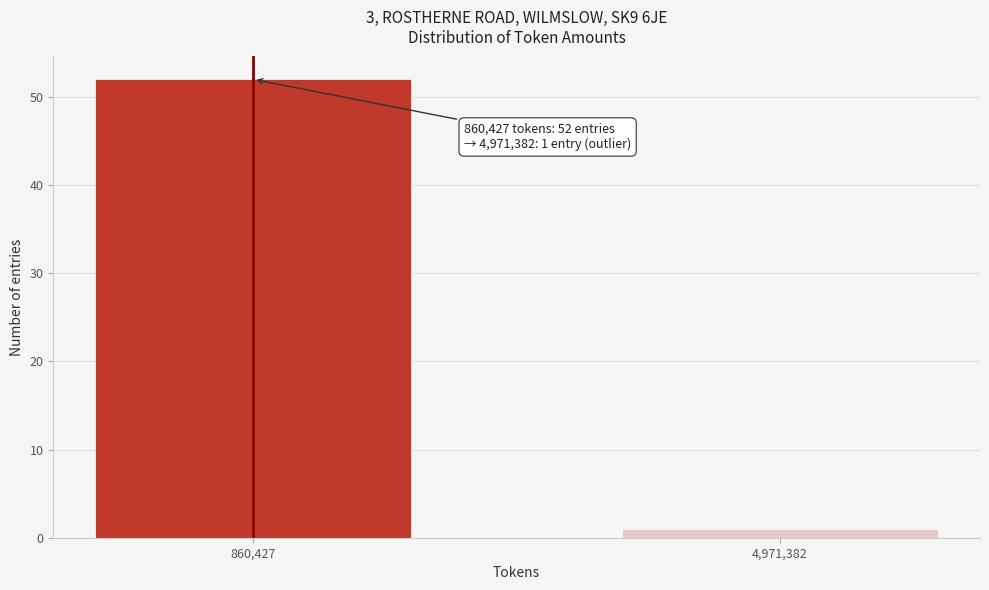

Reading right to left, what are all the values shown in this chart?

4,971,382=1	860,427=52